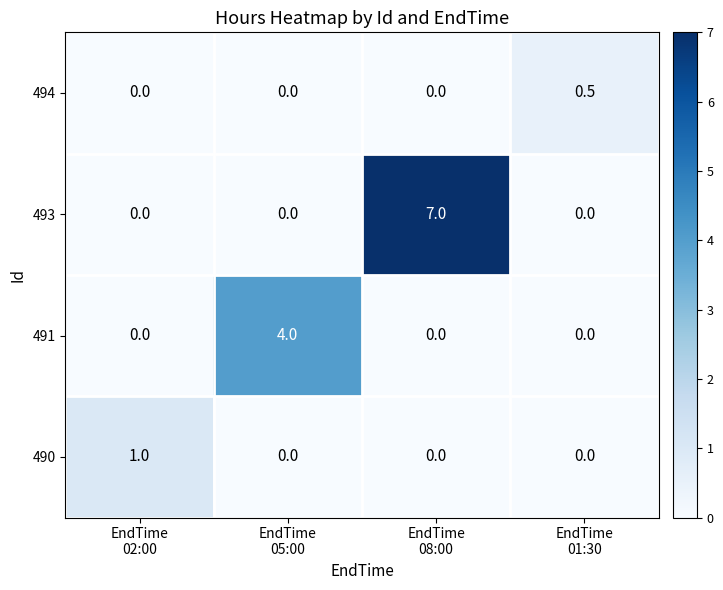

Which series changed the most between EndTime
02:00 and EndTime
08:00?

493